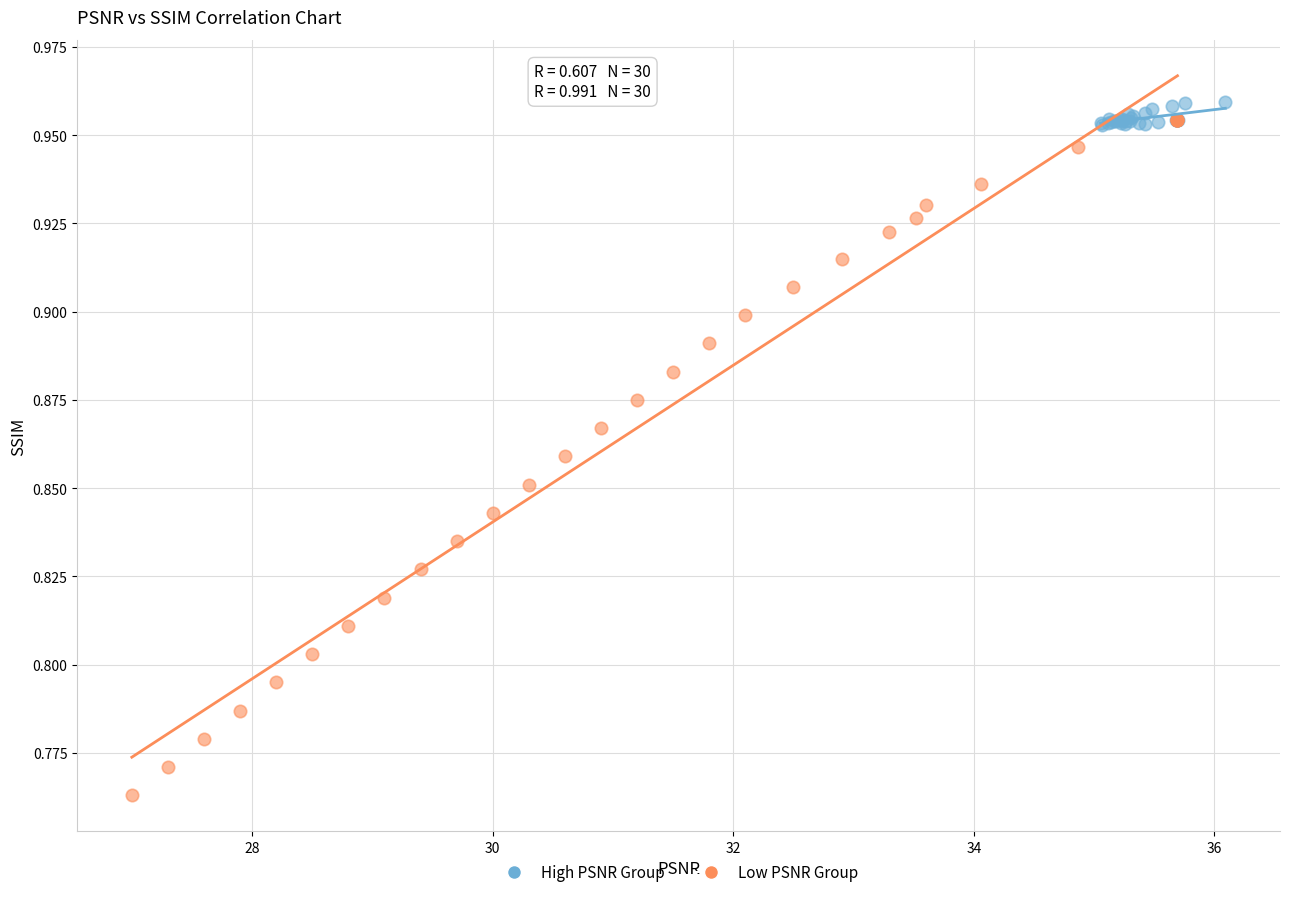

Which series contains the lowest Y value?

Low PSNR Group